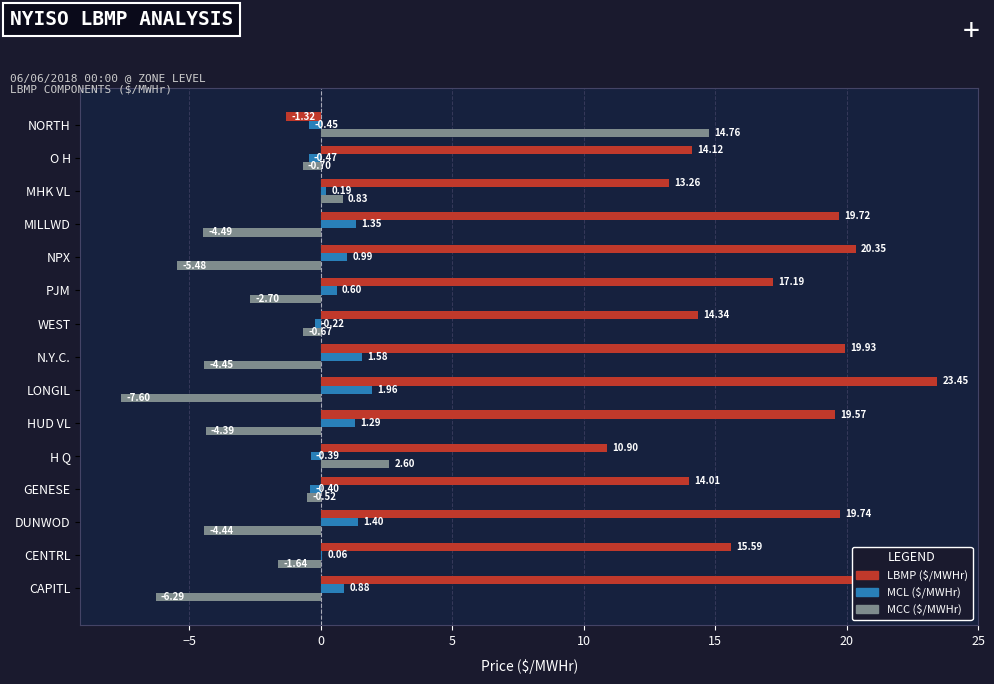

What is the total value across all series at LONGIL?

17.8